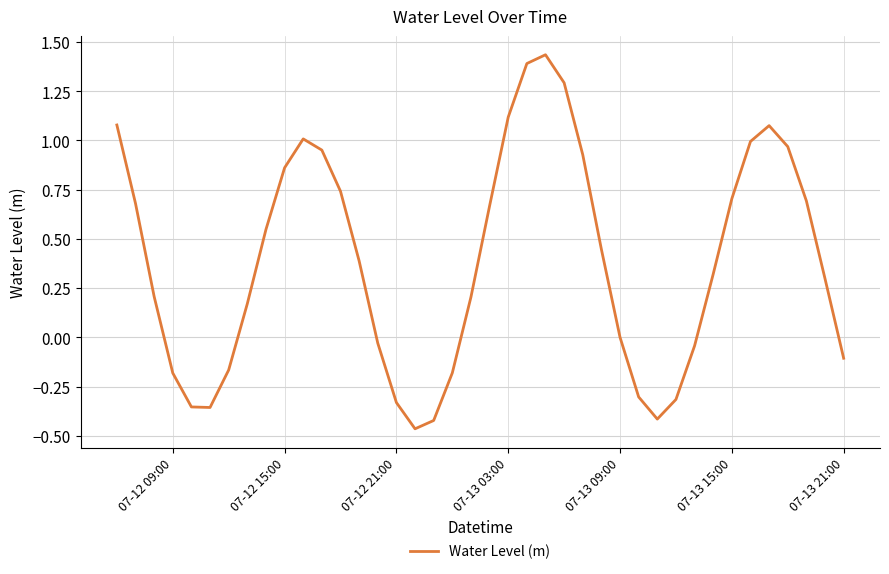

What is the difference between the maximum and minimum values?

1.9